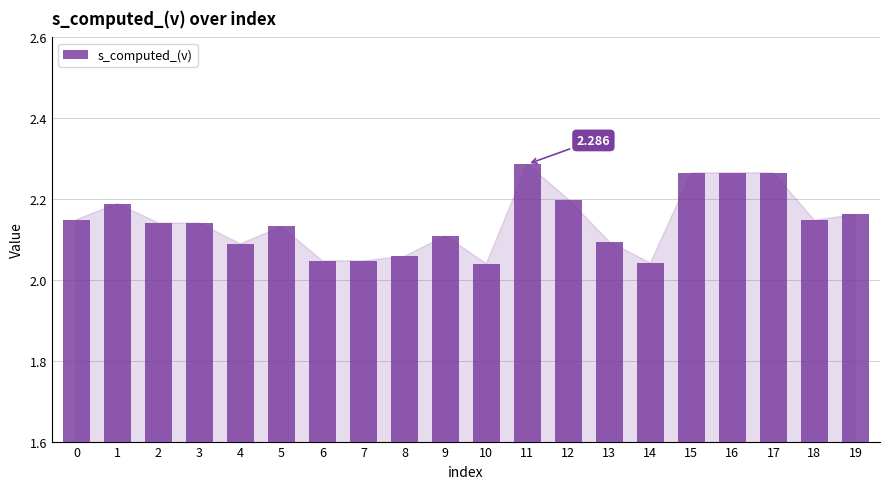

What is the greatest value displayed?

2.3